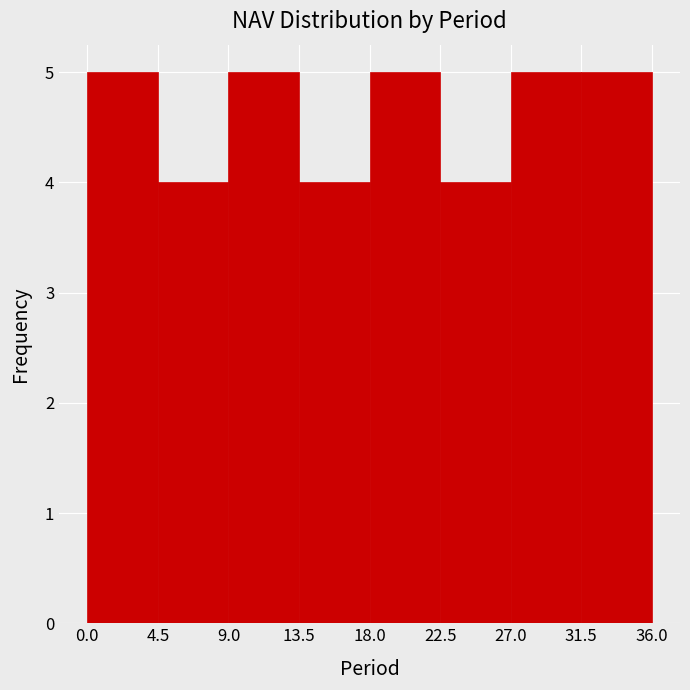

How tall is the bar that spans 18.0 to 22.5 on the x-axis? The values are not printed on the chart, so give them approximately, as read against the axis.

5